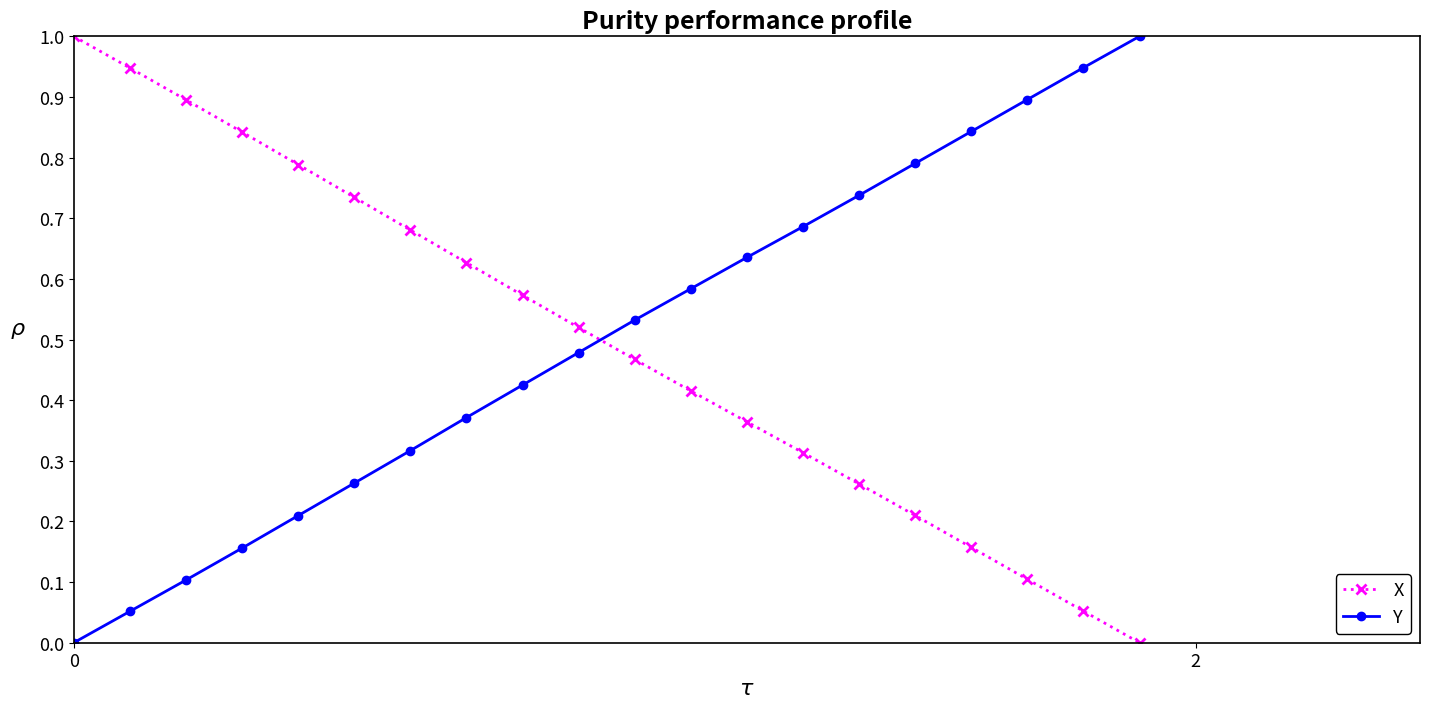

What is the greatest value displayed?

1.0